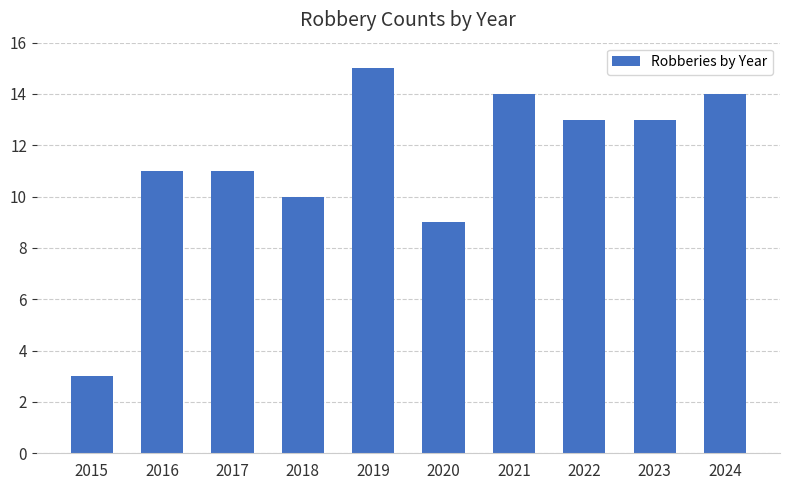

True or false: the data shows 20 at 2016.

False